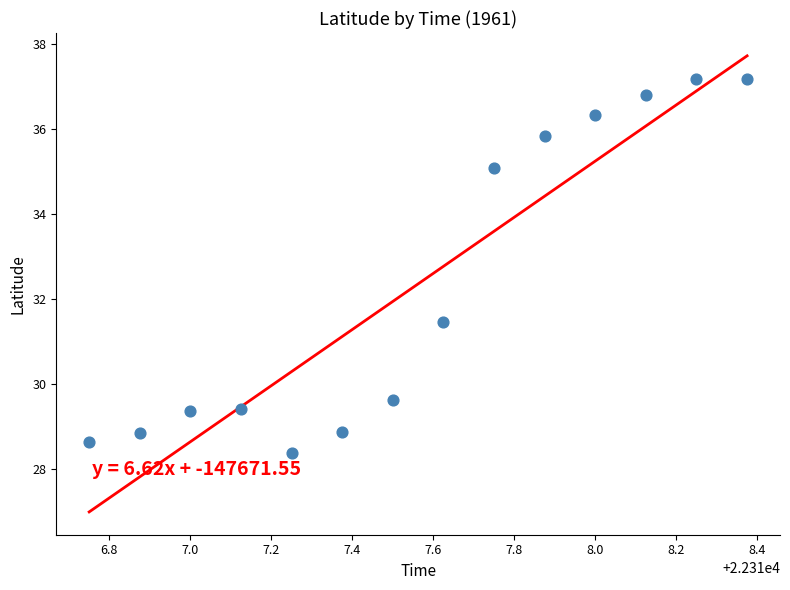

What is the range of X values (max minus min)?

1.6